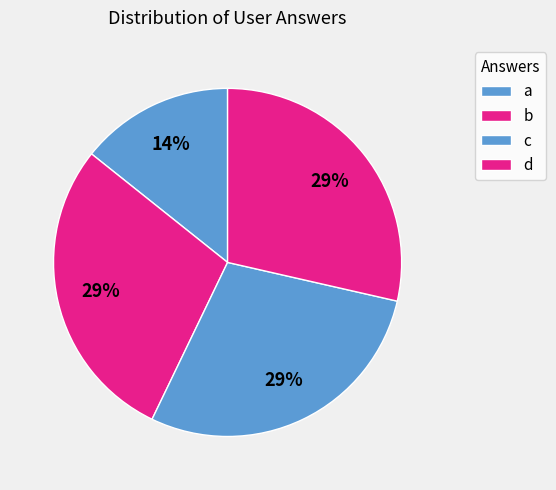

Count the number of slices in the pie.

4